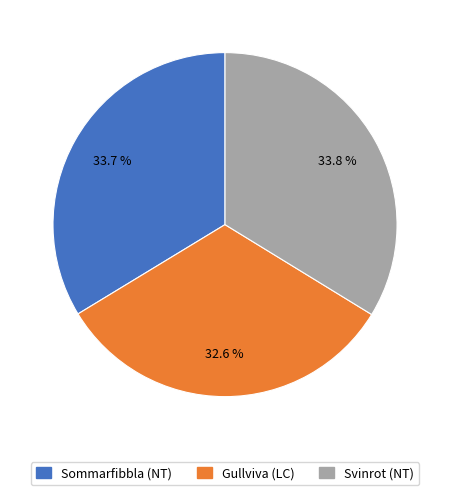

Count the number of slices in the pie.

3